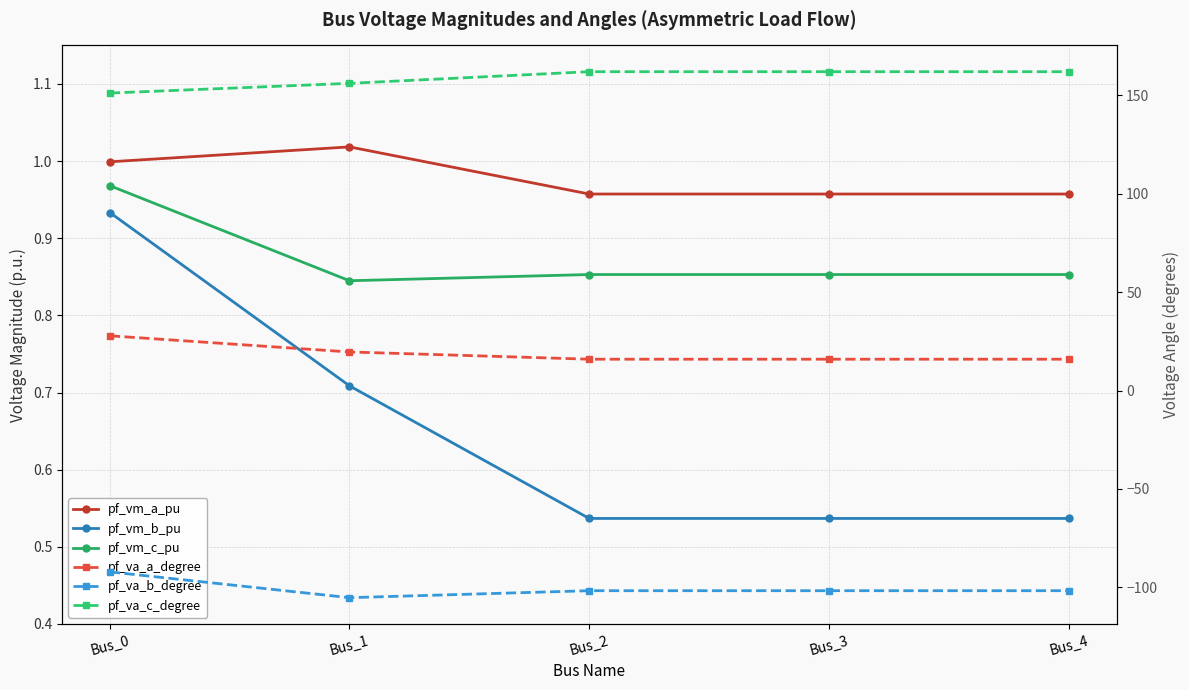

What value does the pf_va_b_degree series have at Bus_4?

-101.7